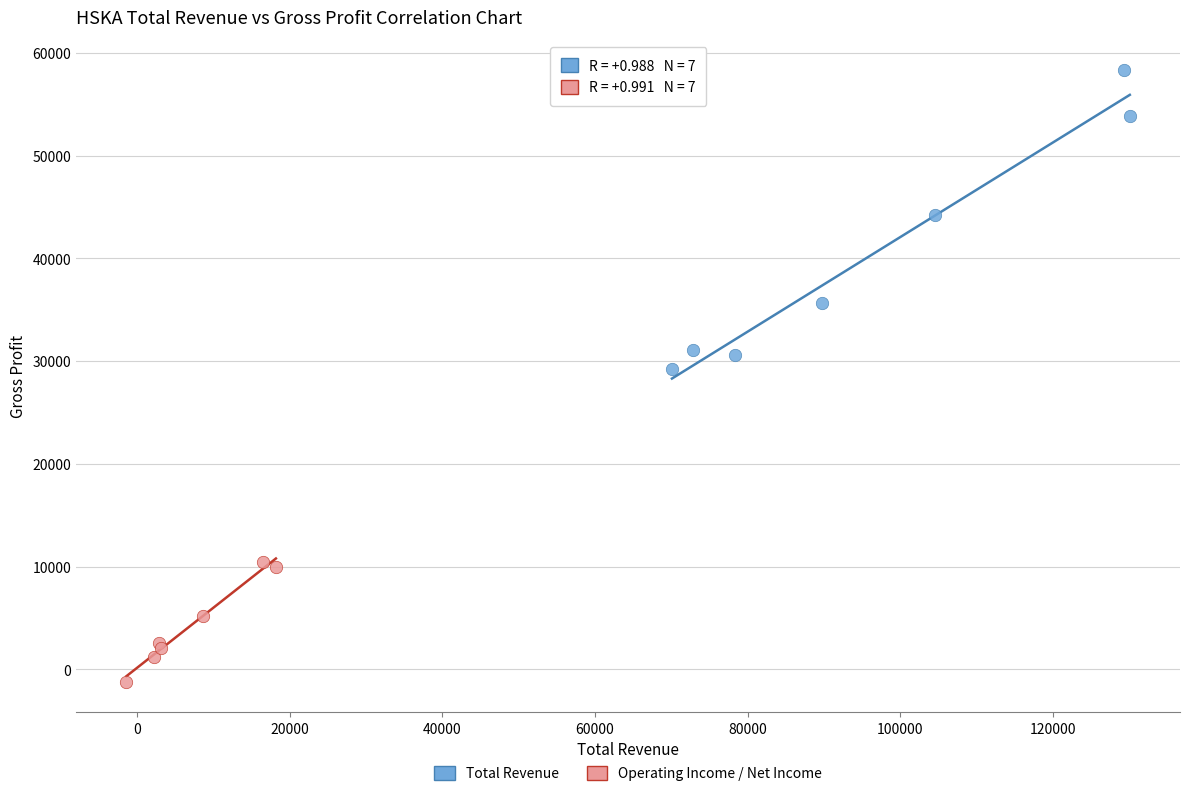

What are all the series names shown in the legend?

Total Revenue, Operating Income / Net Income